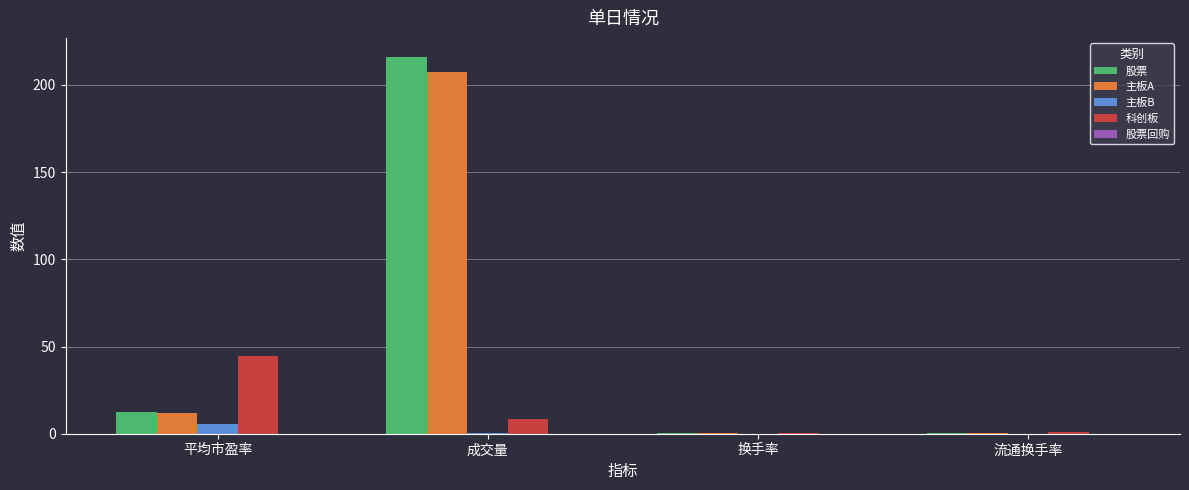

At which category is the sum across all series the highest?

成交量